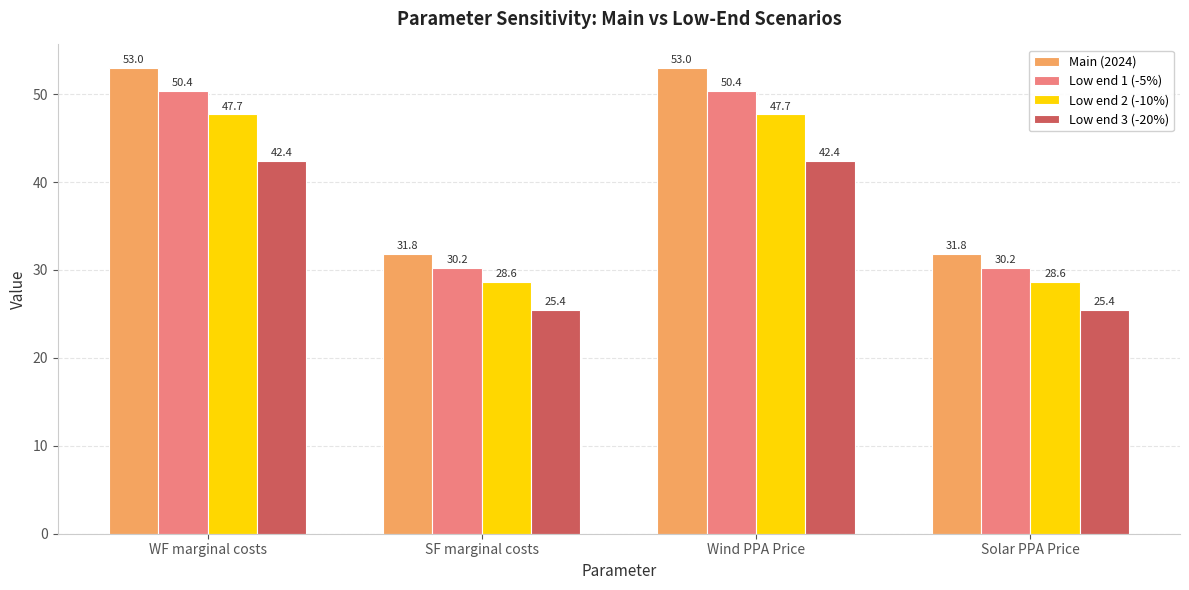

List the series in order of their overall mean, lowest first.

Low end 3 (-20%), Low end 2 (-10%), Low end 1 (-5%), Main (2024)